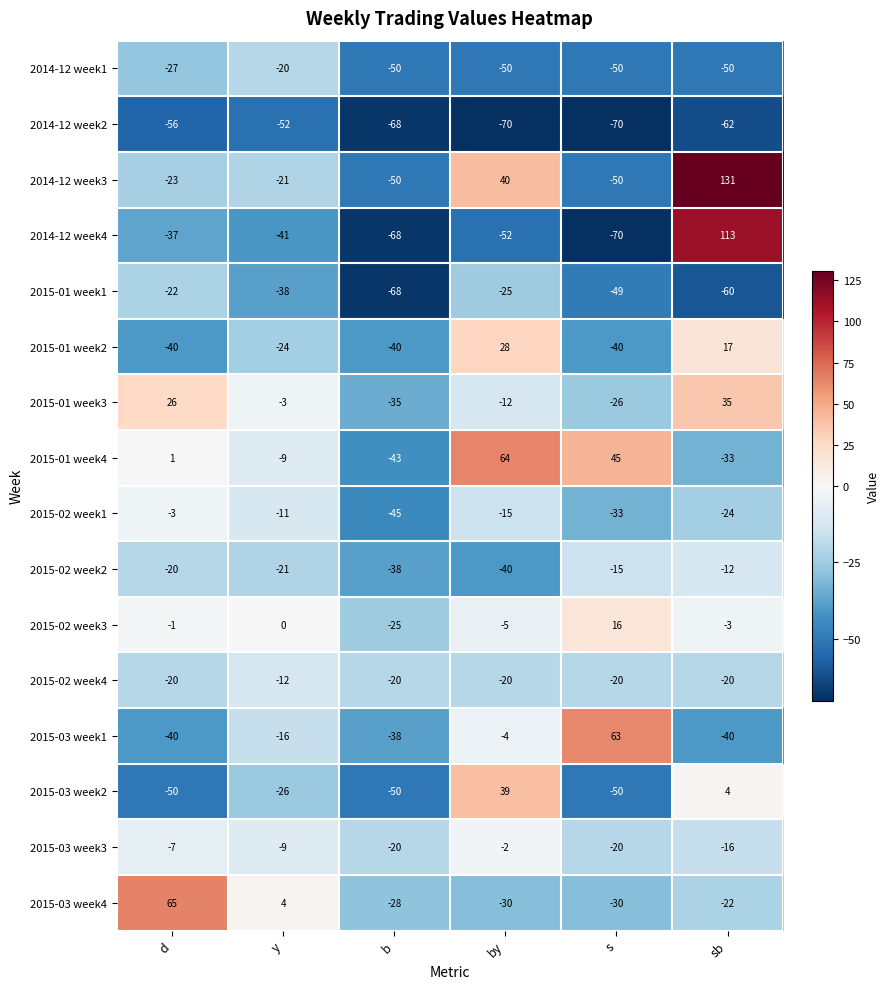

Between y and by, which series saw the biggest shift?

2015-01 week4